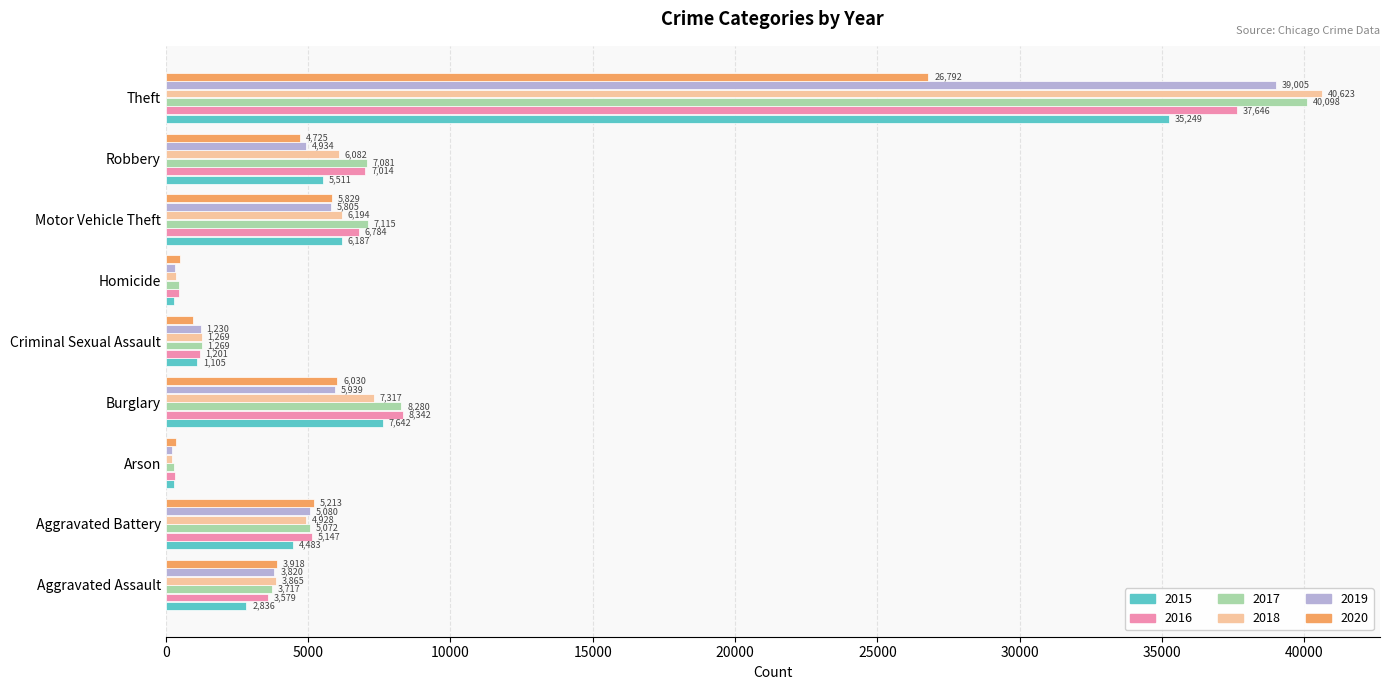

What is the spread (max minus min) of values at Homicide?

186